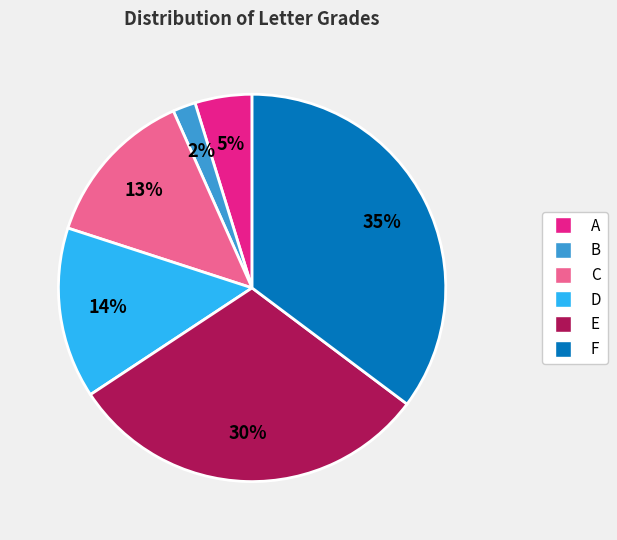

Approximately how many times larger is the value at D compared to F?

0.4